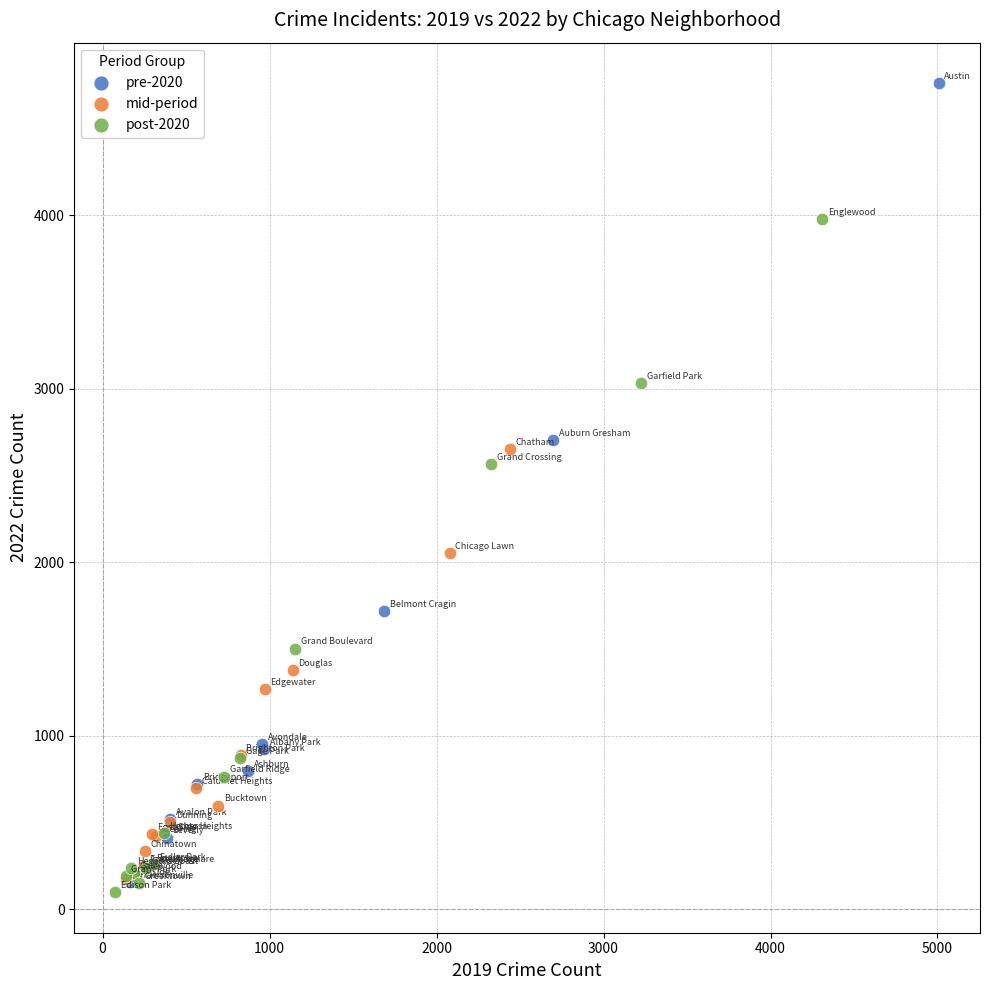

Which series reaches the maximum Y coordinate?

pre-2020